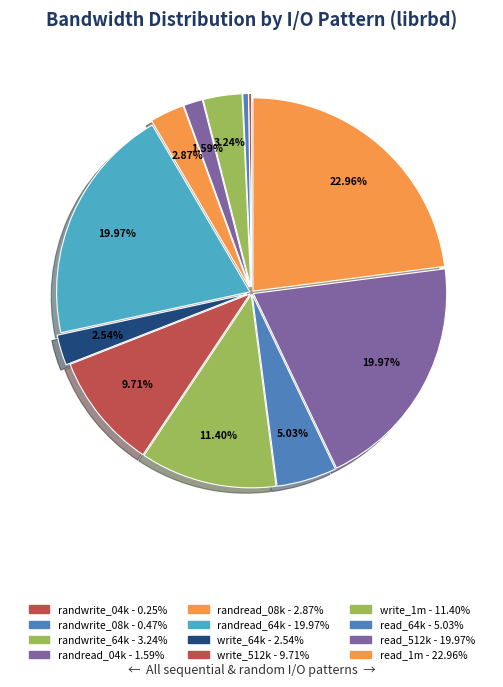

How many segments does this pie chart have?

12